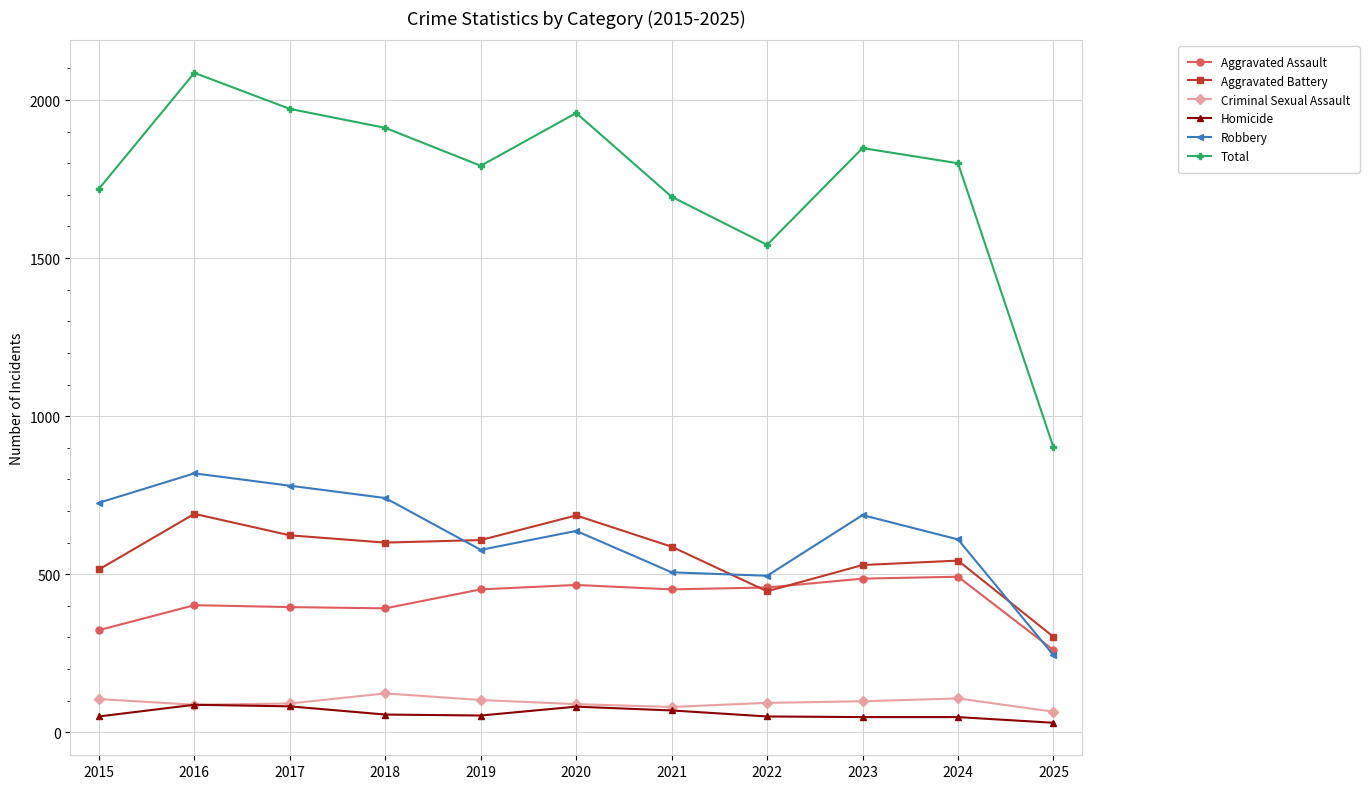

True or false: Aggravated Assault and Criminal Sexual Assault intersect in this chart.

False